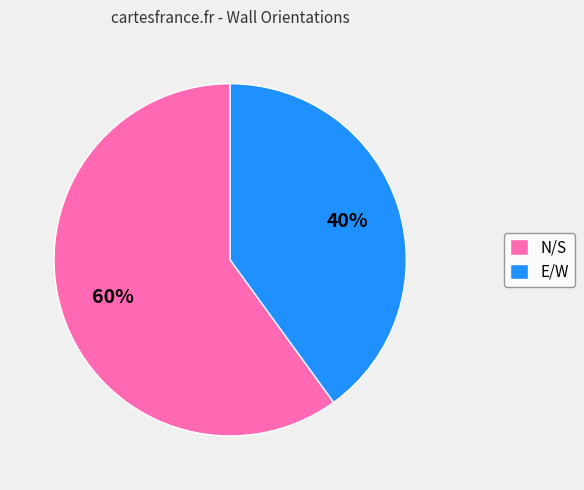

Which has a higher value, E/W or N/S?

N/S